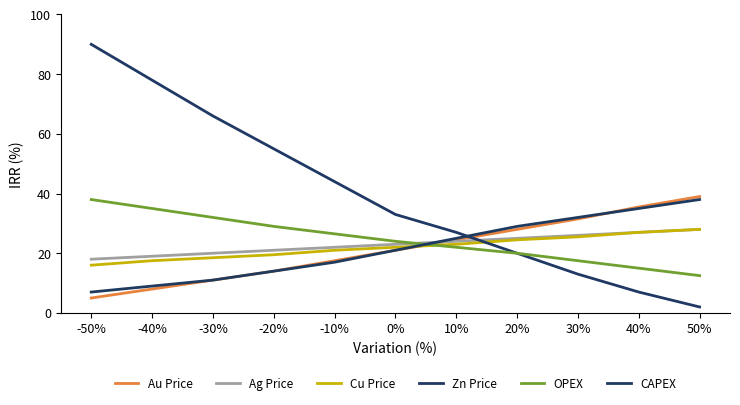

Reading left to right, what are all the values shown in this chart?

Au Price: 5.0	8.0	11.0	14.0	17.5	21.0	24.5	28.0	31.5	35.5	39.0
Ag Price: 18.0	19.0	20.0	21.0	22.0	23.0	24.0	25.0	26.0	27.0	28.0
Cu Price: 16.0	17.5	18.5	19.5	21.0	22.0	23.0	24.5	25.5	27.0	28.0
Zn Price: 90.0	78.0	66.0	55.0	44.0	33.0	27.0	20.0	13.0	7.0	2.0
OPEX: 38.0	35.0	32.0	29.0	26.5	24.0	22.0	20.0	17.5	15.0	12.5
CAPEX: 7.0	9.0	11.0	14.0	17.0	21.0	25.0	29.0	32.0	35.0	38.0